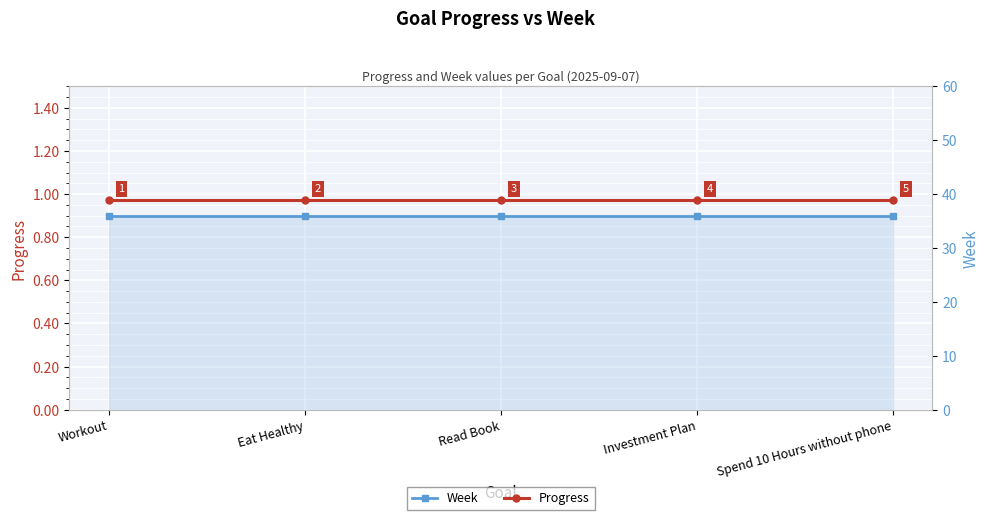

What is the label of the 5th point from the left?

Spend 10 Hours without phone